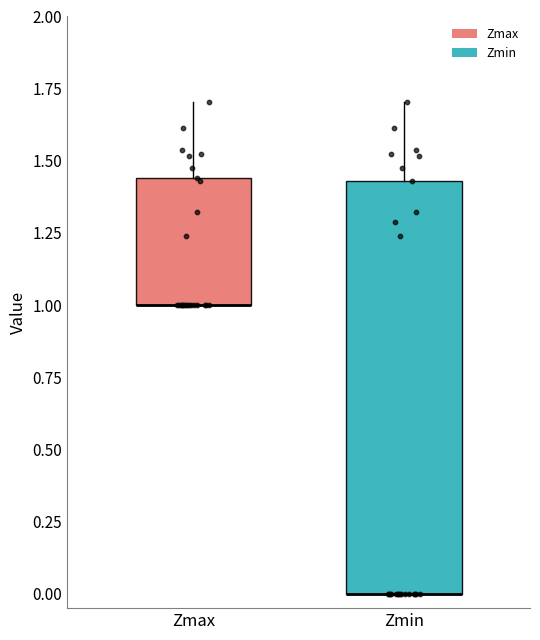

Where is the lower edge of the box for Zmin on the y-axis? The values are not printed on the chart, so give them approximately, as read against the axis.

0.00